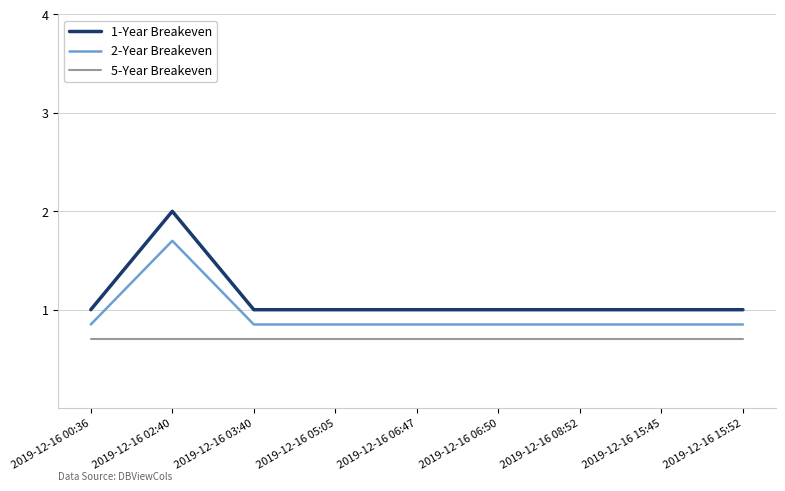

Rank the series by their maximum value, from lowest to highest.

5-Year Breakeven, 2-Year Breakeven, 1-Year Breakeven